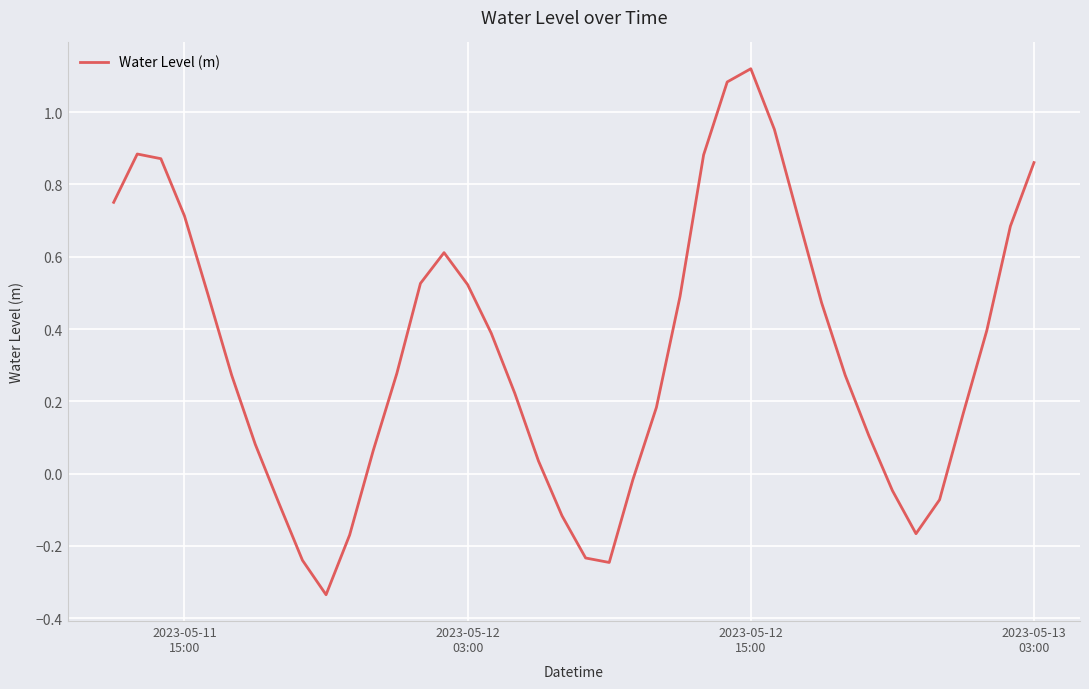

What is the difference between the maximum and minimum values?

1.5